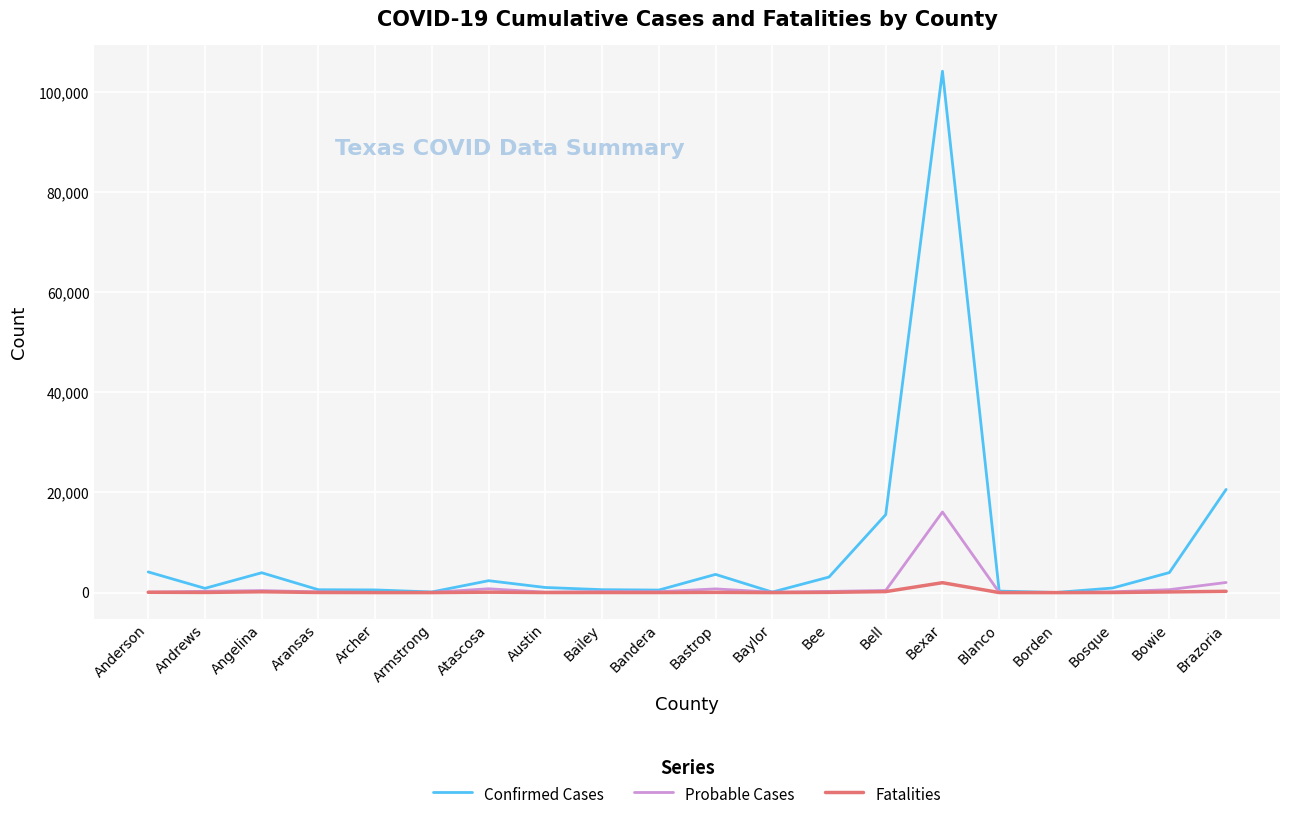

What is the sum of the Probable Cases values at Bee and Bosque?

385